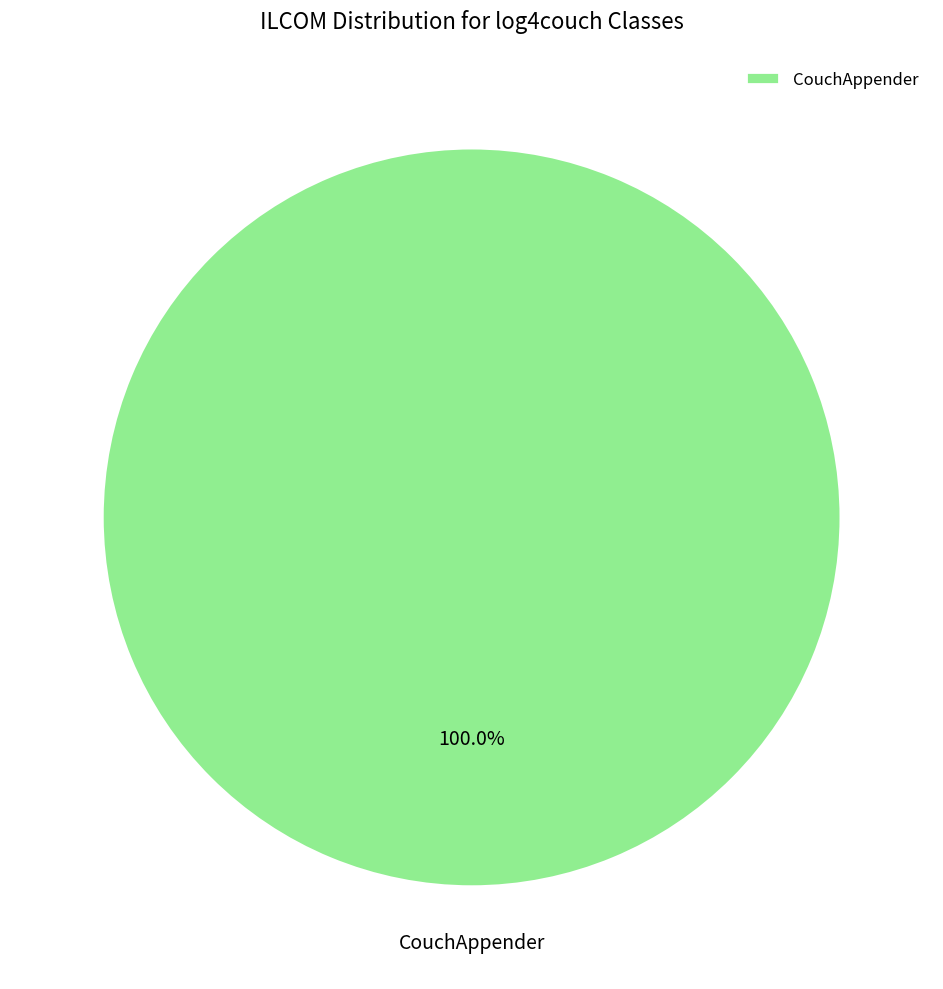

How many segments does this pie chart have?

1